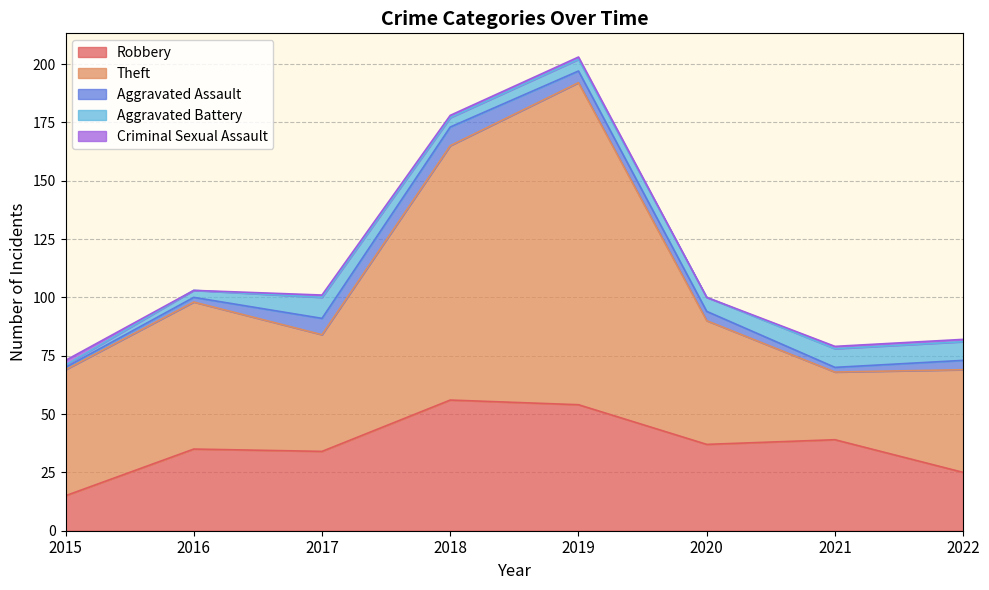

What is the difference between the maximum and second lowest values in the Theft series?

94